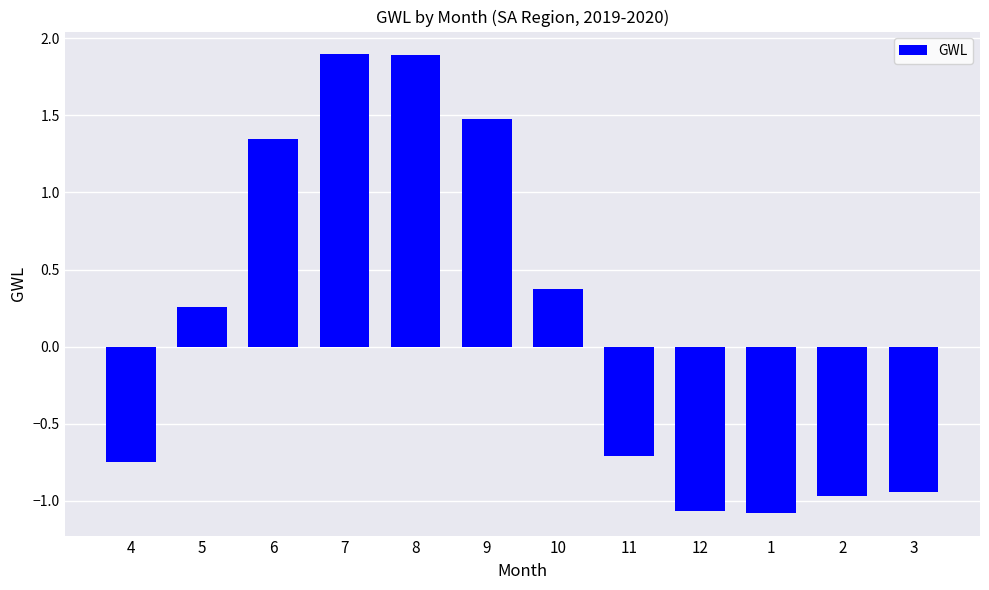

What is the label of the 6th bar from the left?

9